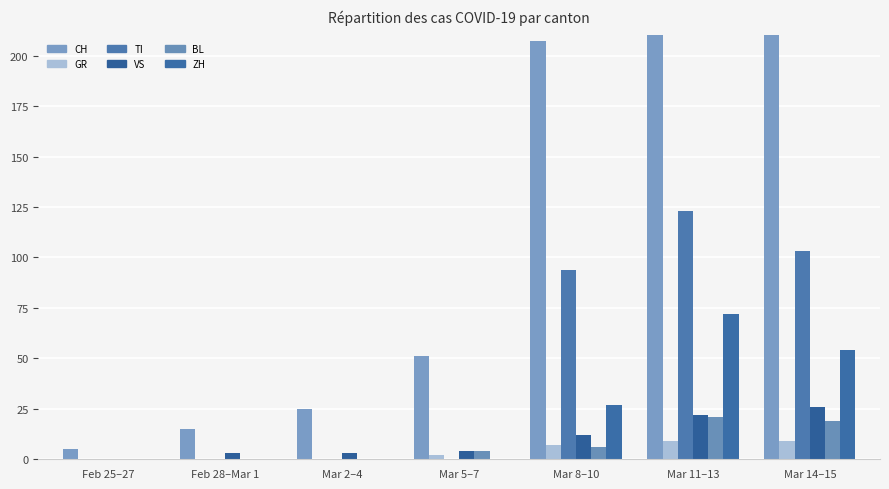

Does the chart contain any negative values?

No